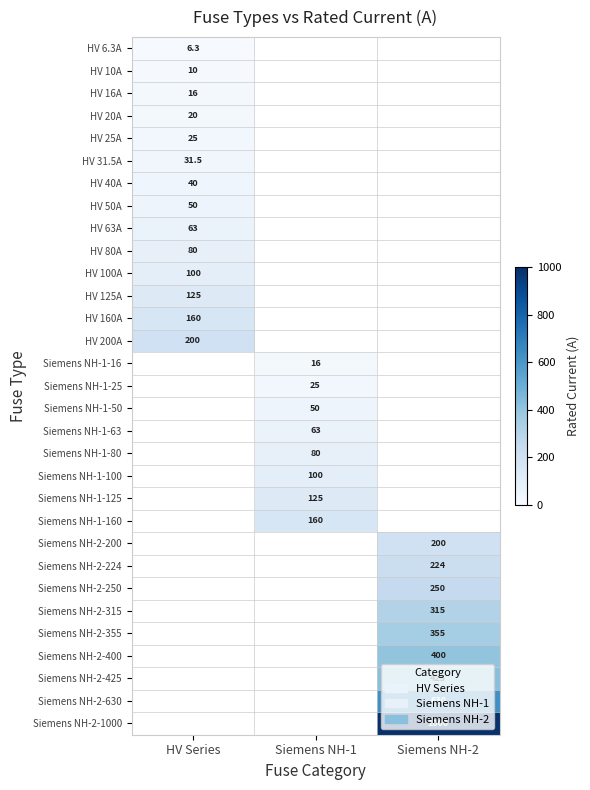

True or false: Siemens NH-1-25 has a value of 25.0 at Siemens NH-1.

True